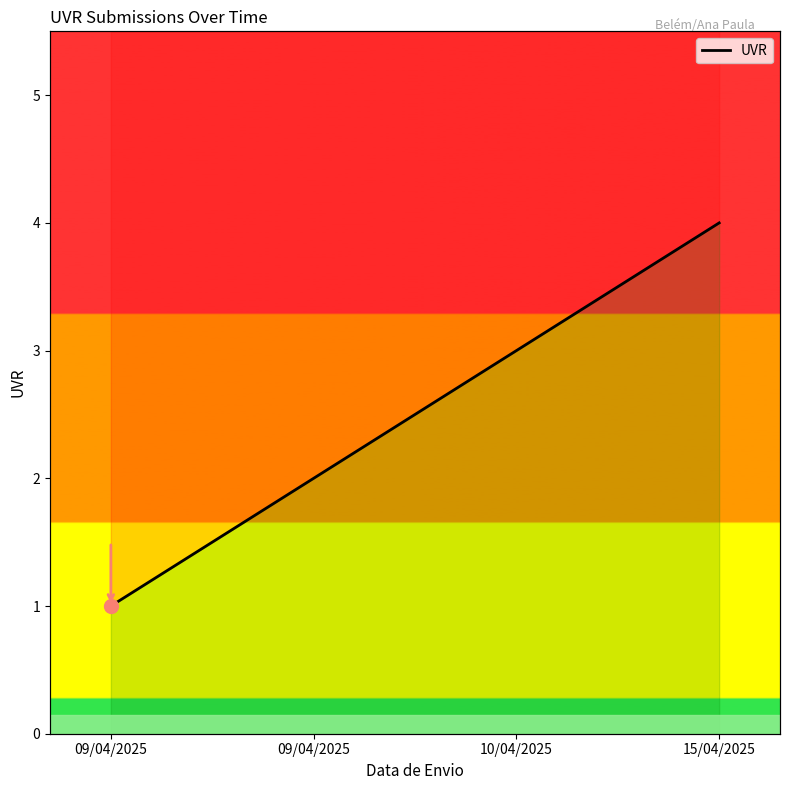

How many values are between 2 and 4?

3